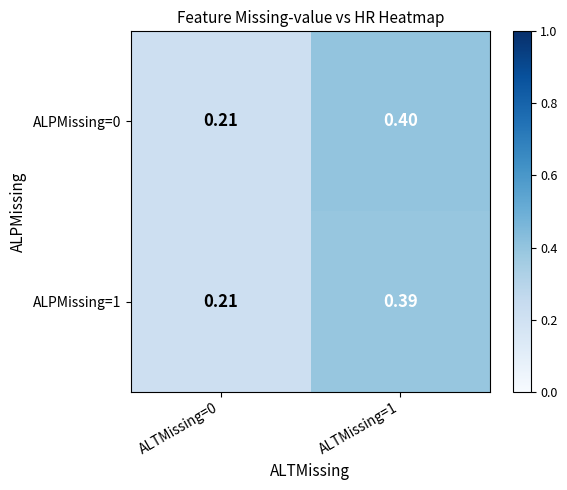

Is the value of ALPMissing=0 at ALTMissing=1 greater than the value of ALPMissing=1 at ALTMissing=0?

Yes